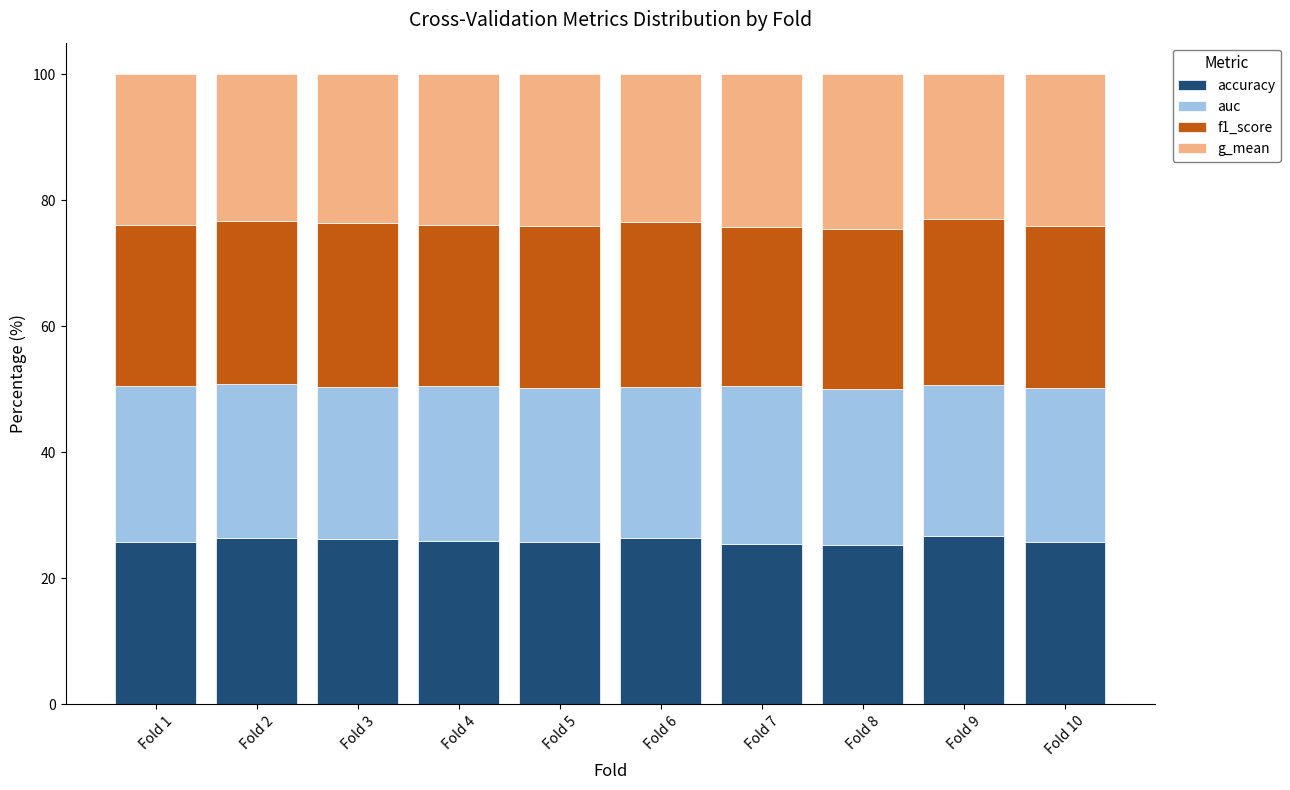

What is the total value across all series at Fold 8?

100.0